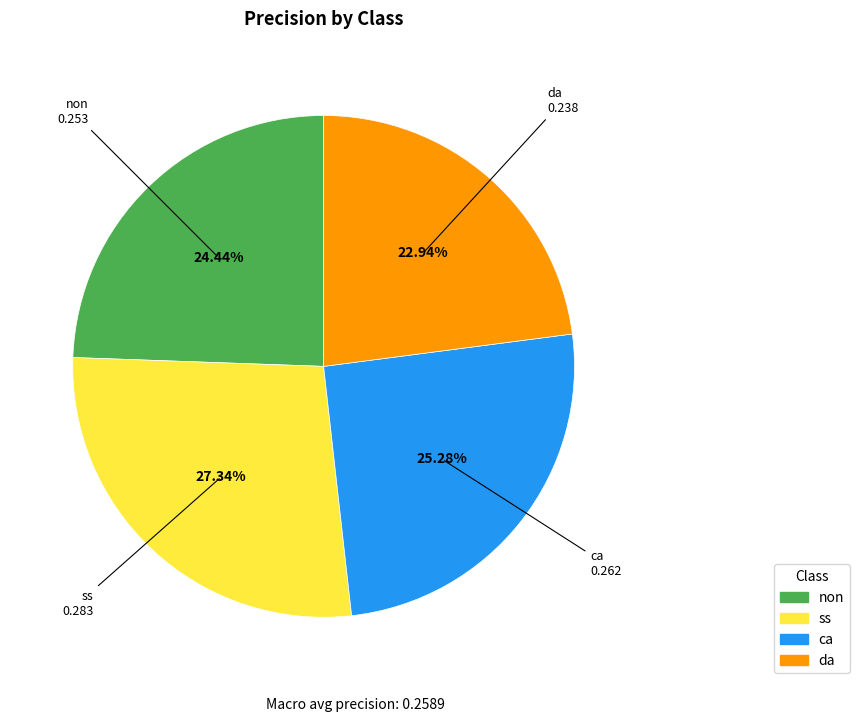

What percentage is NOT represented by non?

75.6%